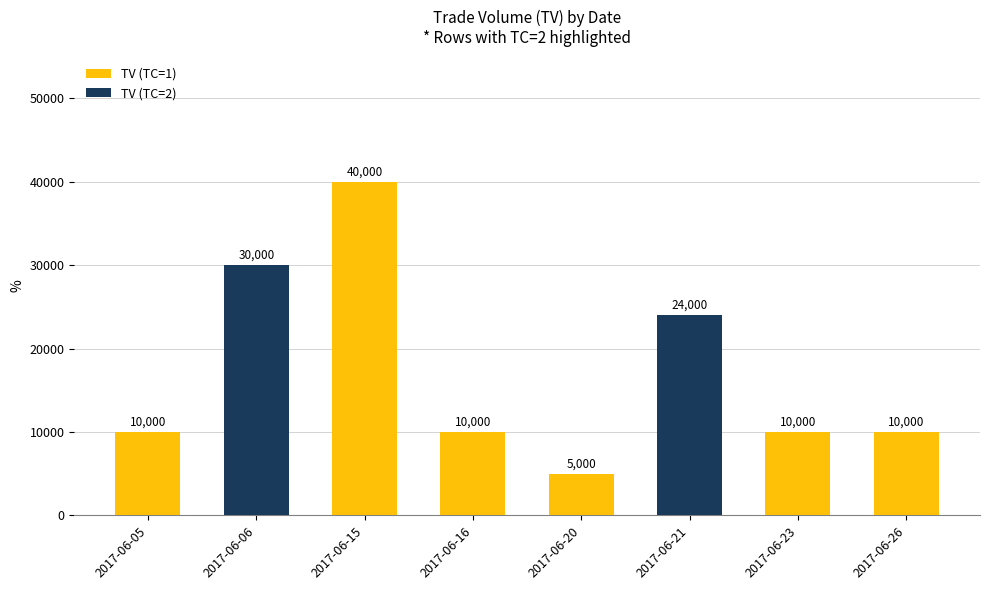

Reading right to left, what are all the values shown in this chart?

10000	10000	24000	5000	10000	40000	30000	10000